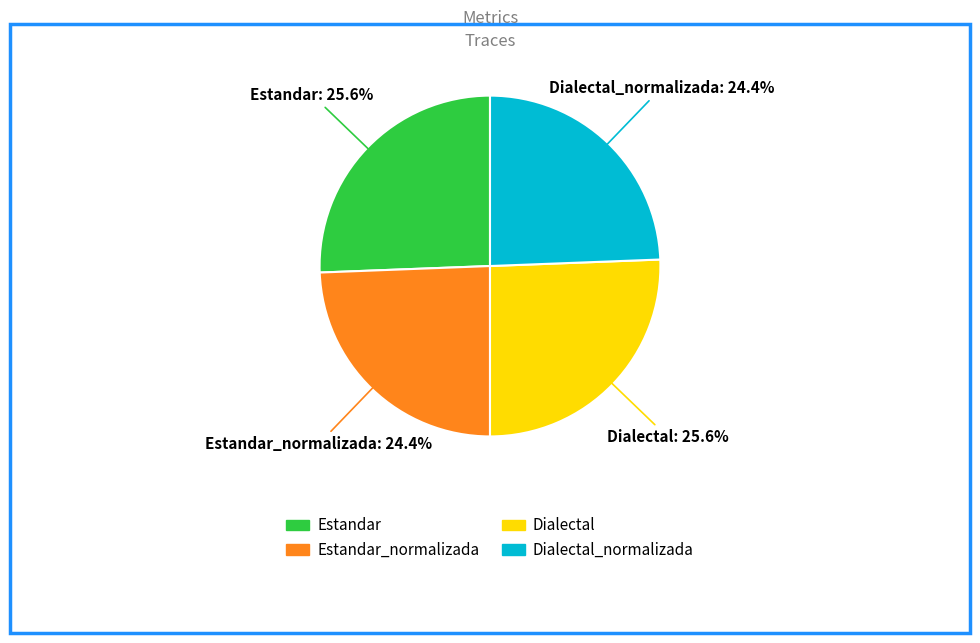

Does any single category account for the majority?

No